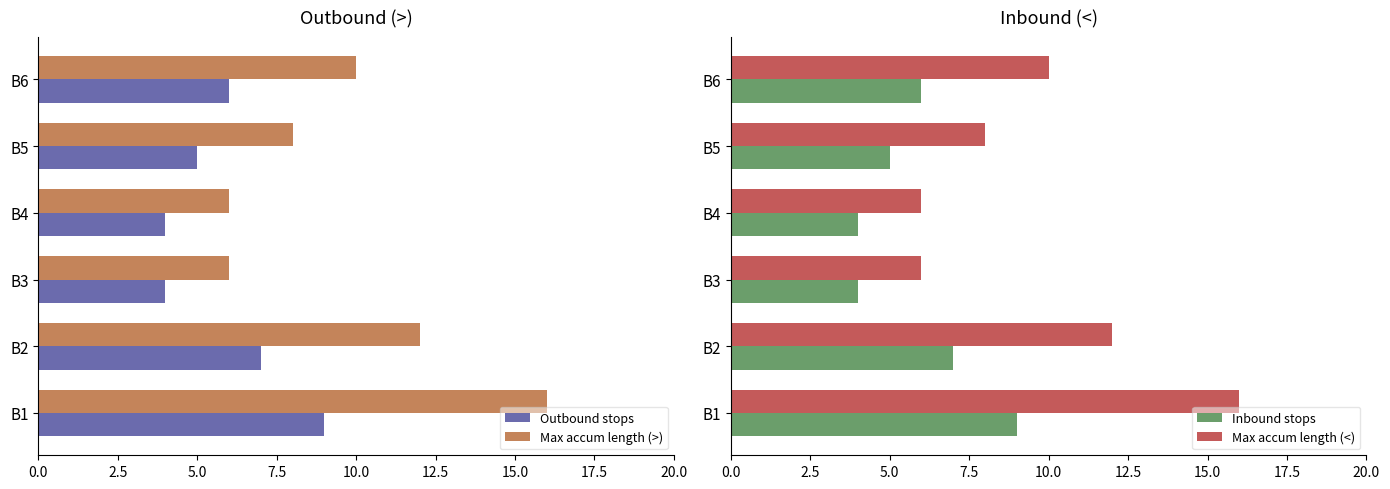

What is the value of the Inbound stops bar at the 1st from the left?

9